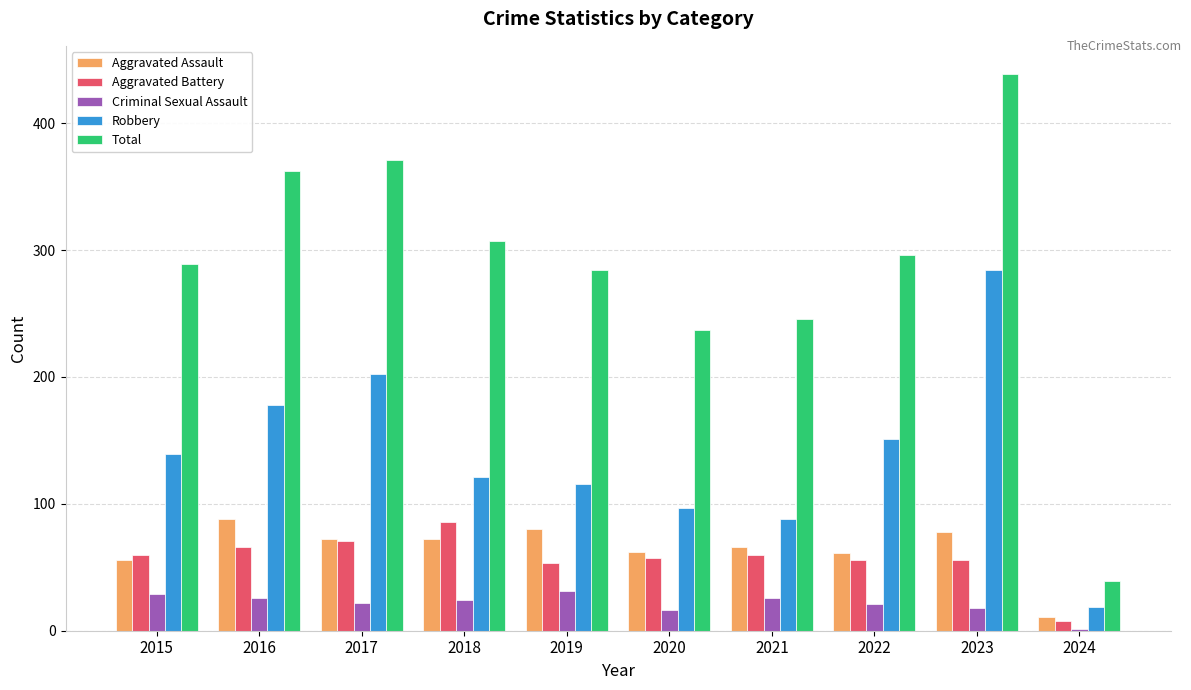

Count the number of categories in the chart.

10